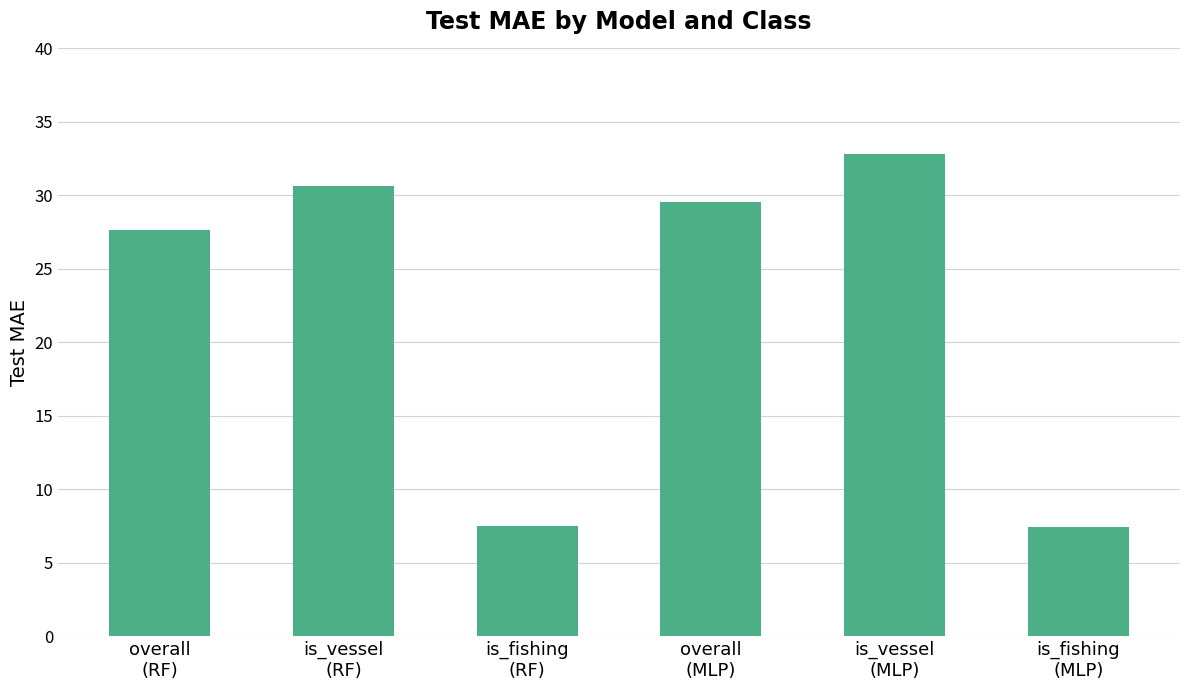

Count the number of categories in the chart.

6